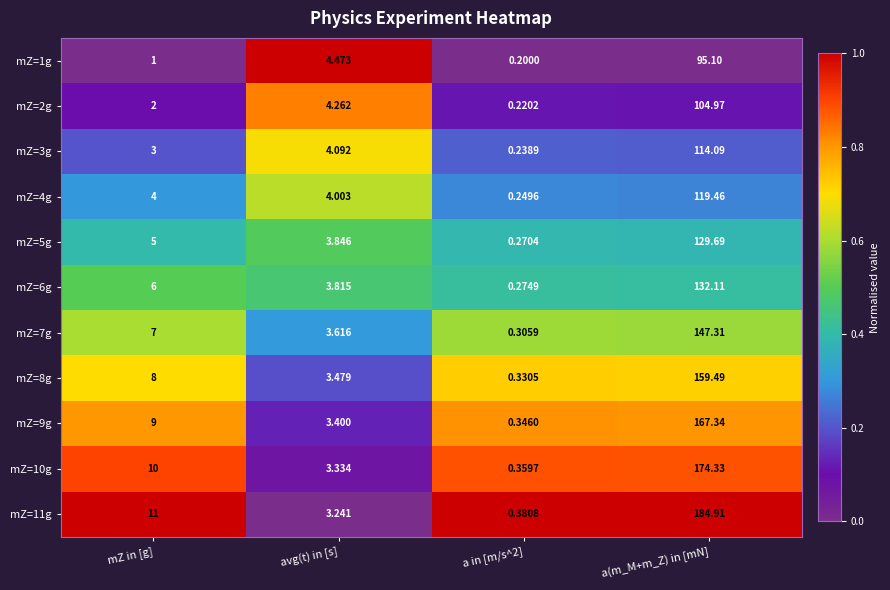

At which label is mZ=7g closest to 73?

mZ in [g]